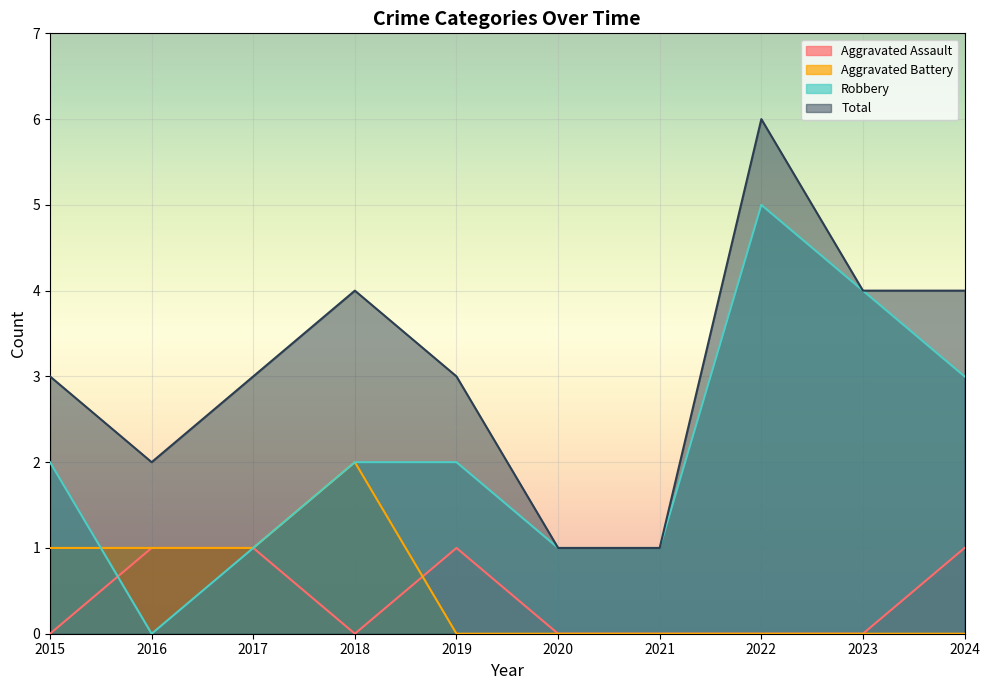

Which series has the largest total across all categories?

Total